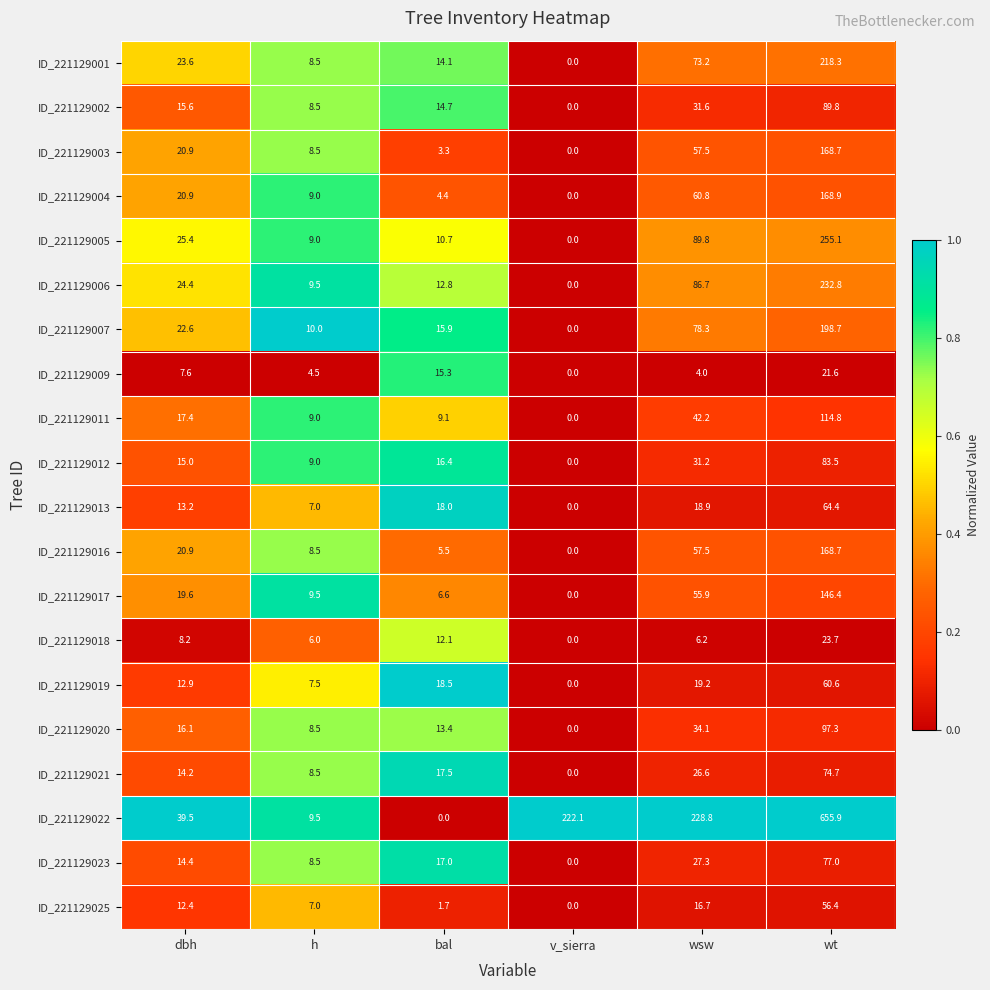

What value does the ID_221129004 series have at bal?

4.4